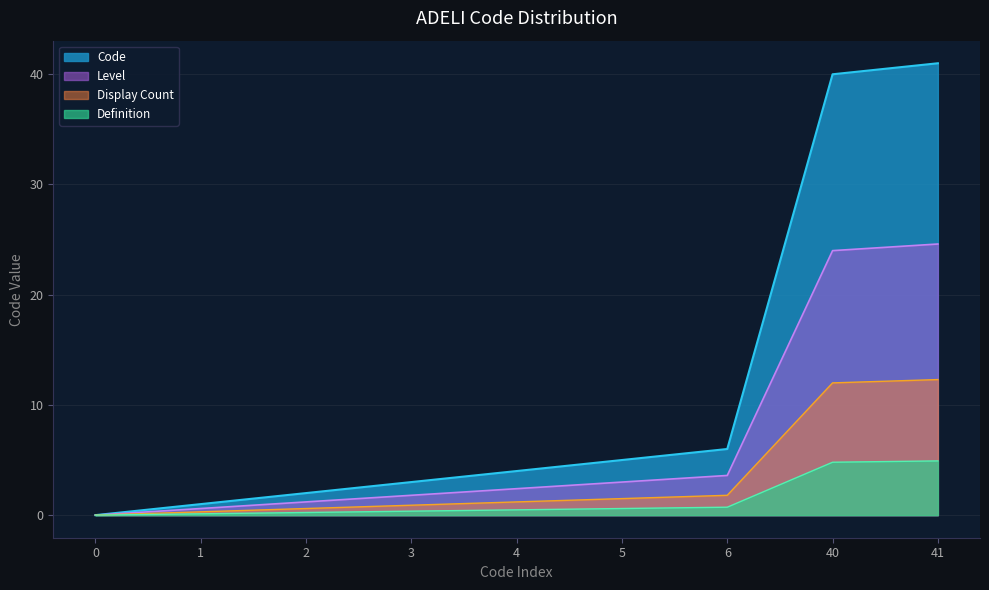

How many data points are less than 4?

4